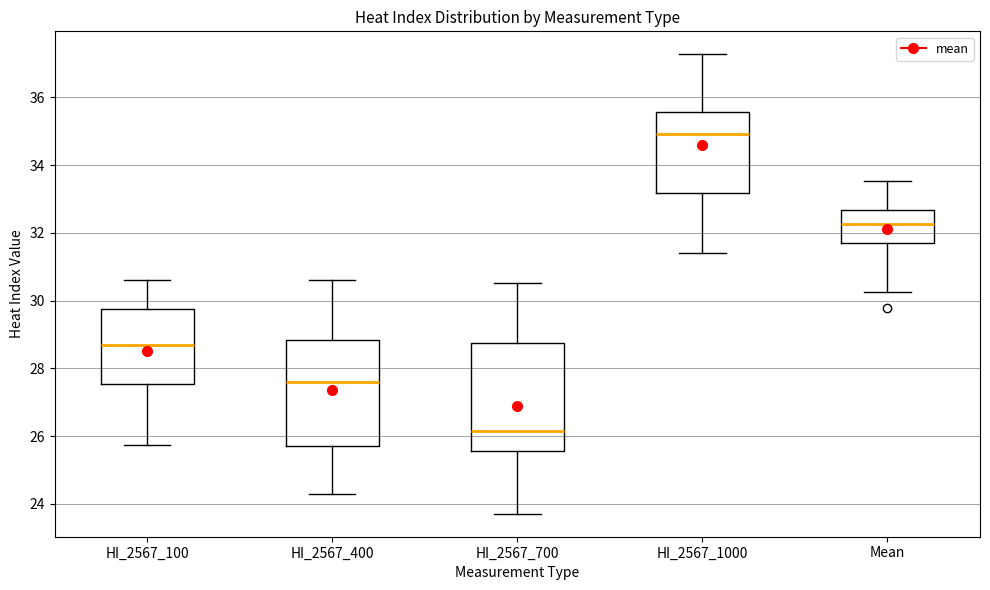

Where does the upper whisker of the box for HI_2567_1000 end on the y-axis? The values are not printed on the chart, so give them approximately, as read against the axis.

37.2